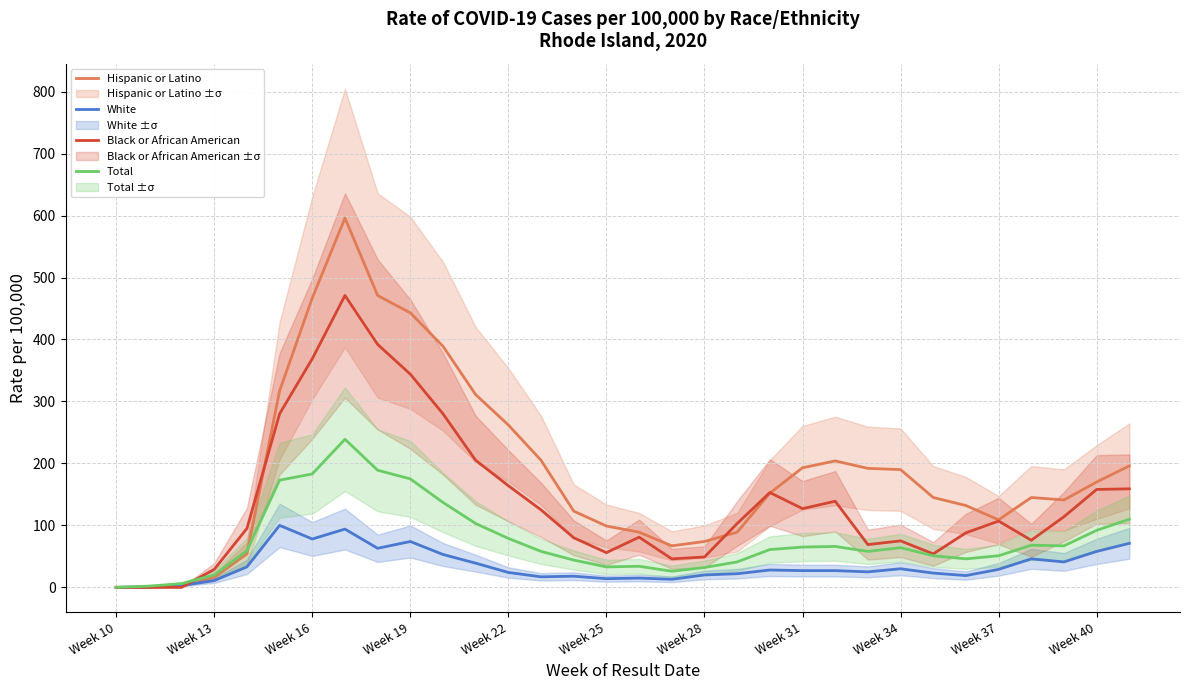

The value of Total at 20 is 80. True or false?

False